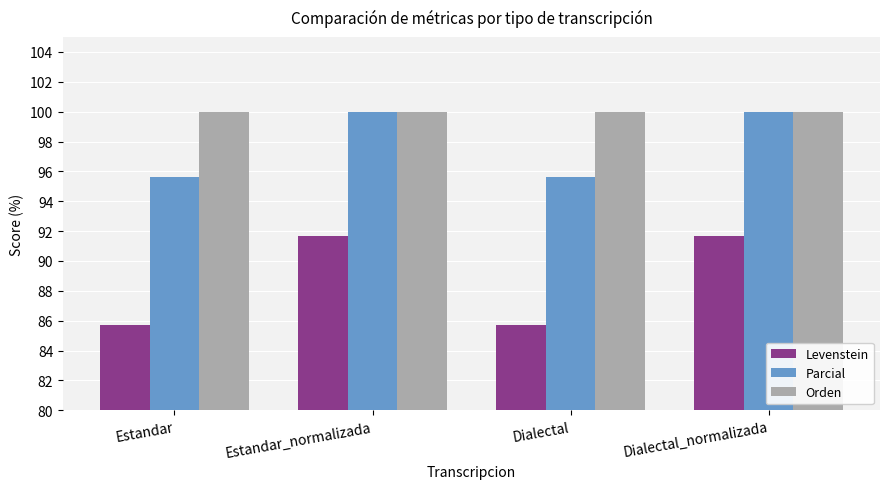

What is the spread (max minus min) of values at Estandar_normalizada?

8.3